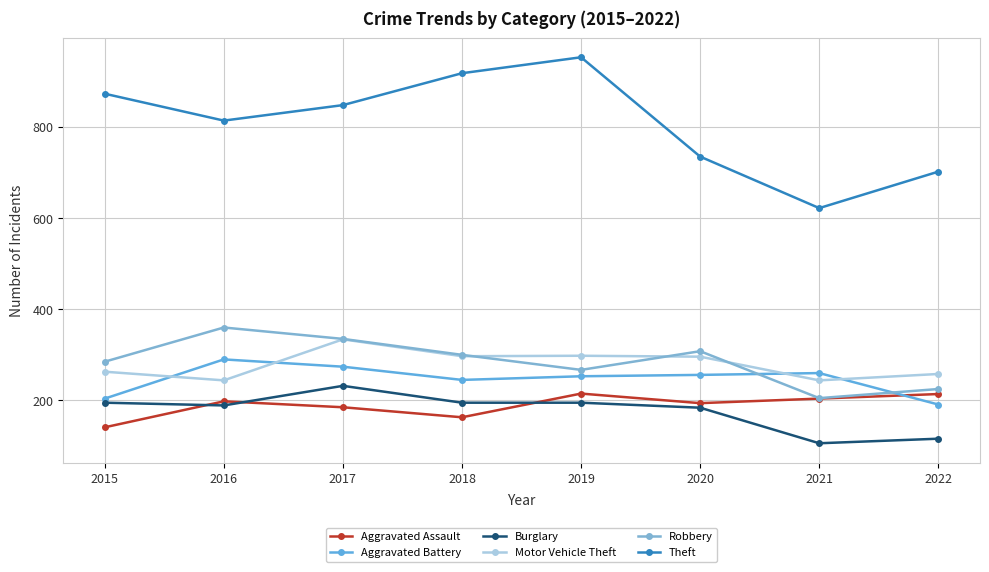

How many values in the Theft series are below 848?

4